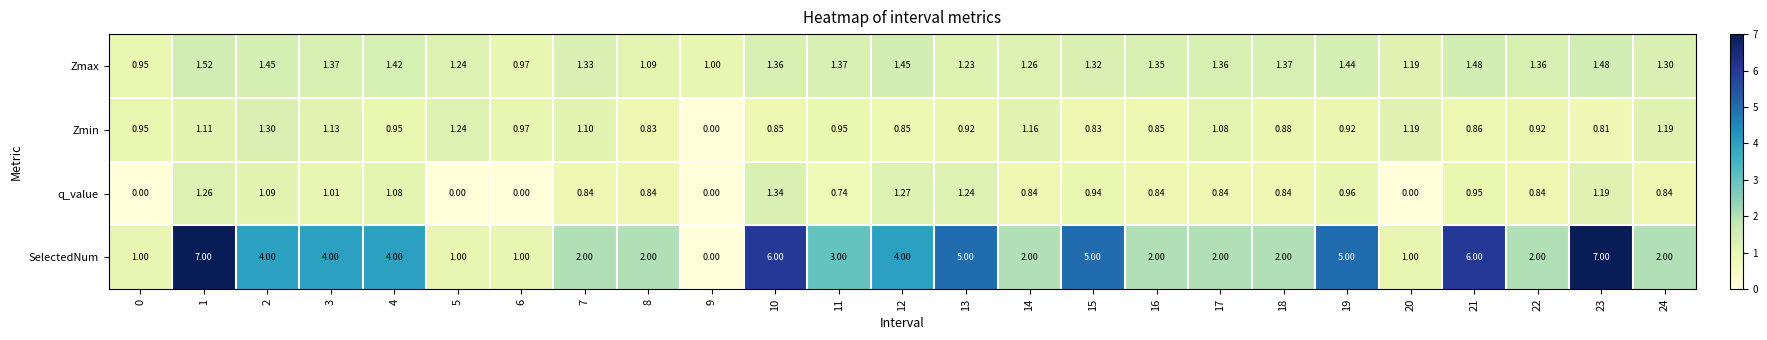

Between 13 and 21, which series saw the biggest shift?

SelectedNum